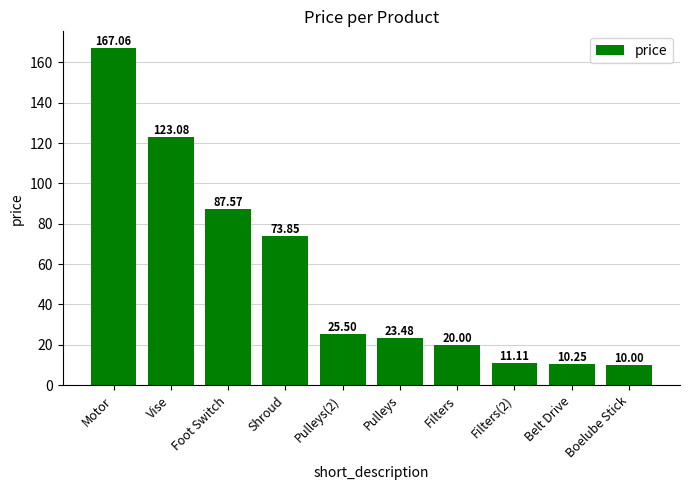

Between Pulleys(2) and Foot Switch, which is larger?

Foot Switch